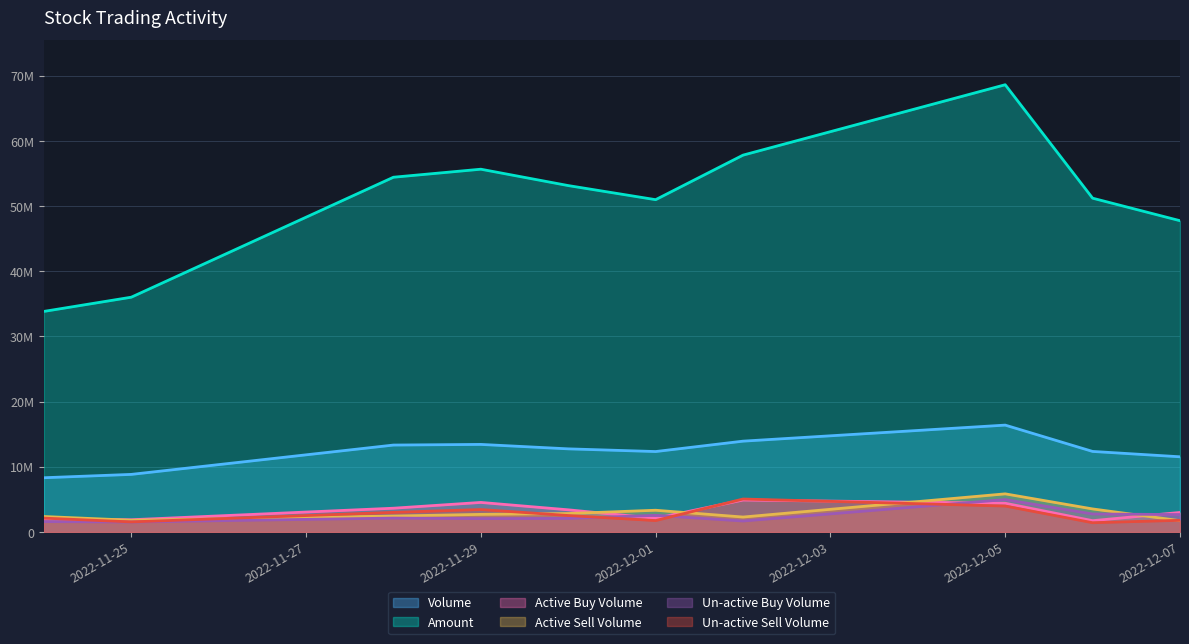

What is the greatest value displayed?

68626053